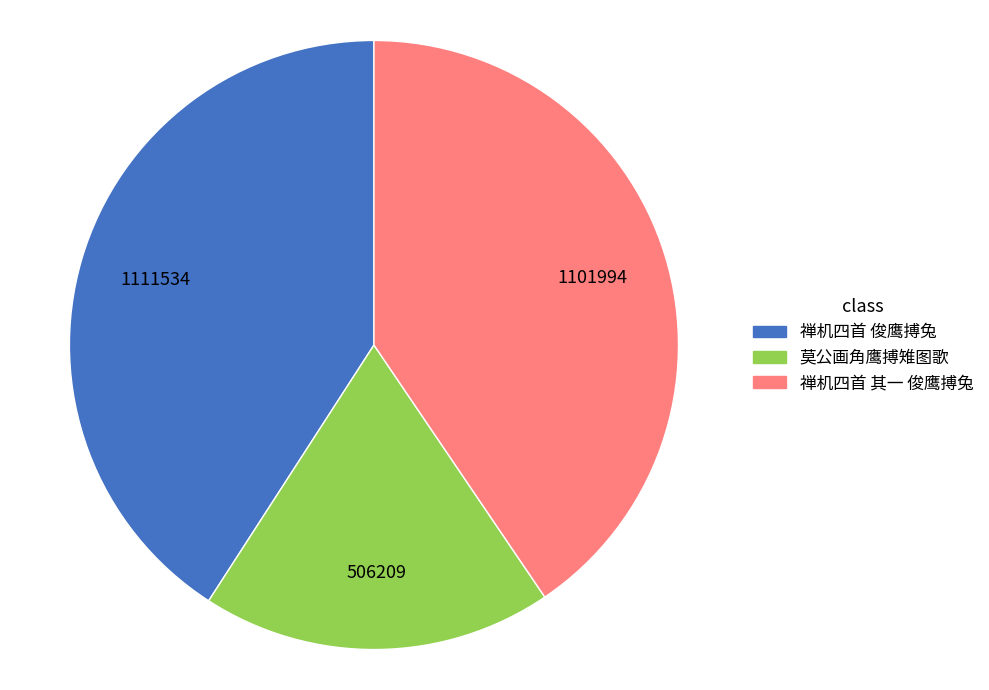

The 莫公画角鹰搏雉图歌 slice represents 19% of the pie. True or false?

True